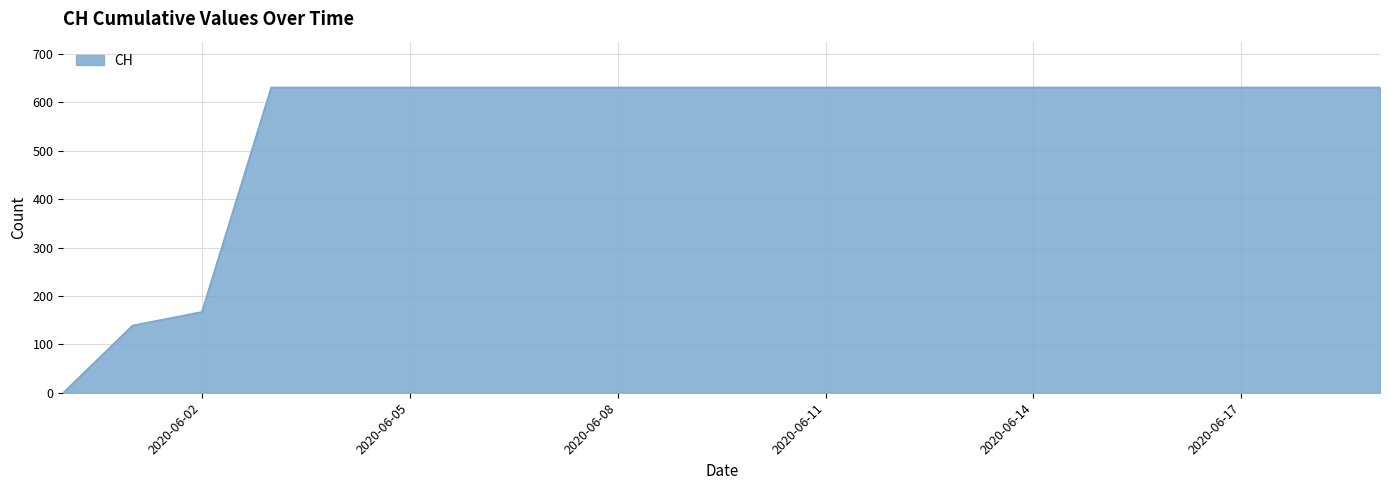

What is the greatest value displayed?

631